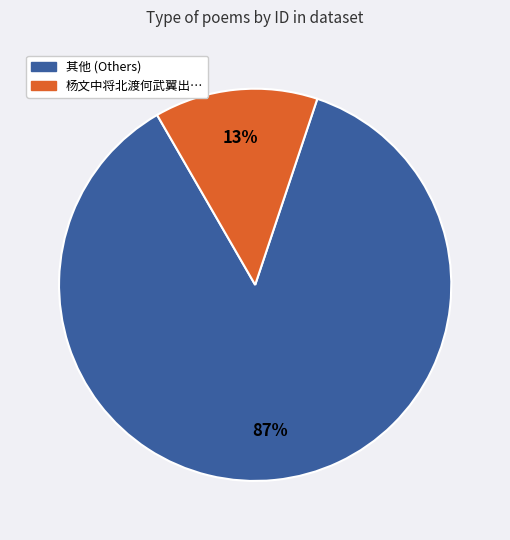

To the nearest percent, what is the average slice percentage?

50%